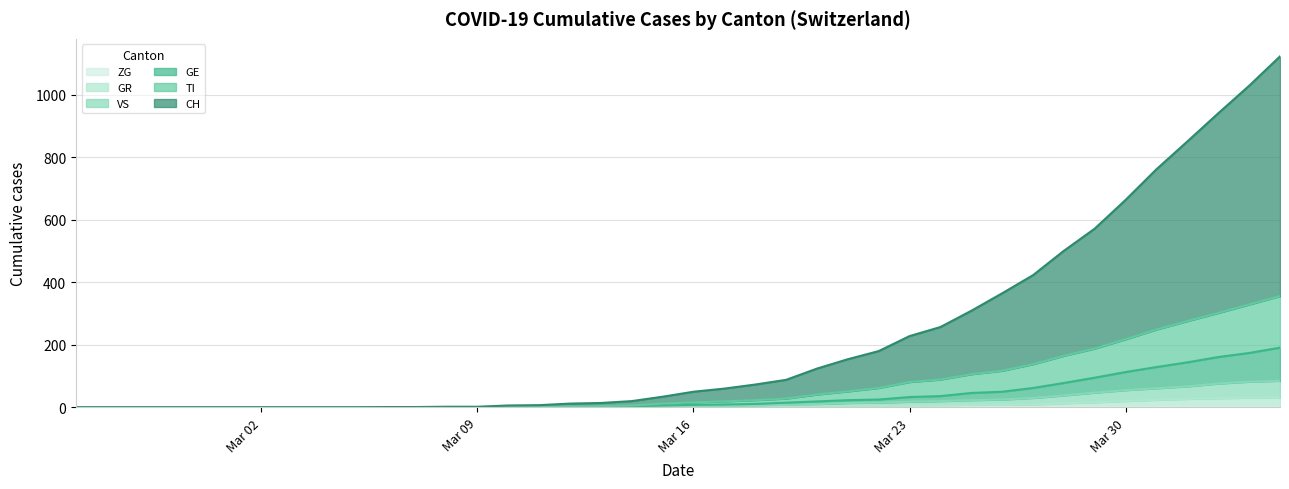

The TI series shows 109 at 2020-04-02. True or false?

False